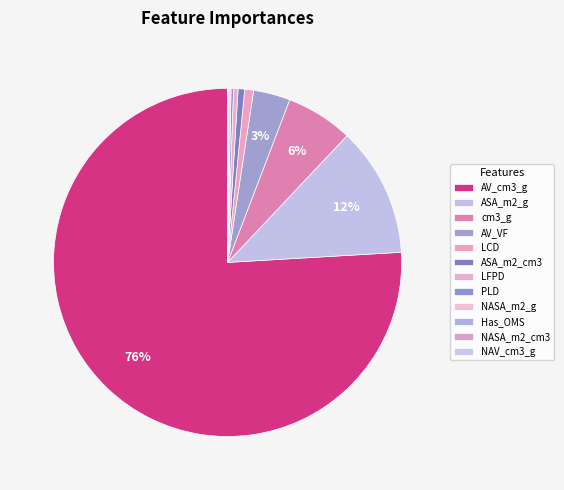

Rank the categories by value from lowest to highest.

NAV_cm3_g, NASA_m2_cm3, Has_OMS, NASA_m2_g, PLD, LFPD, ASA_m2_cm3, LCD, AV_VF, cm3_g, ASA_m2_g, AV_cm3_g